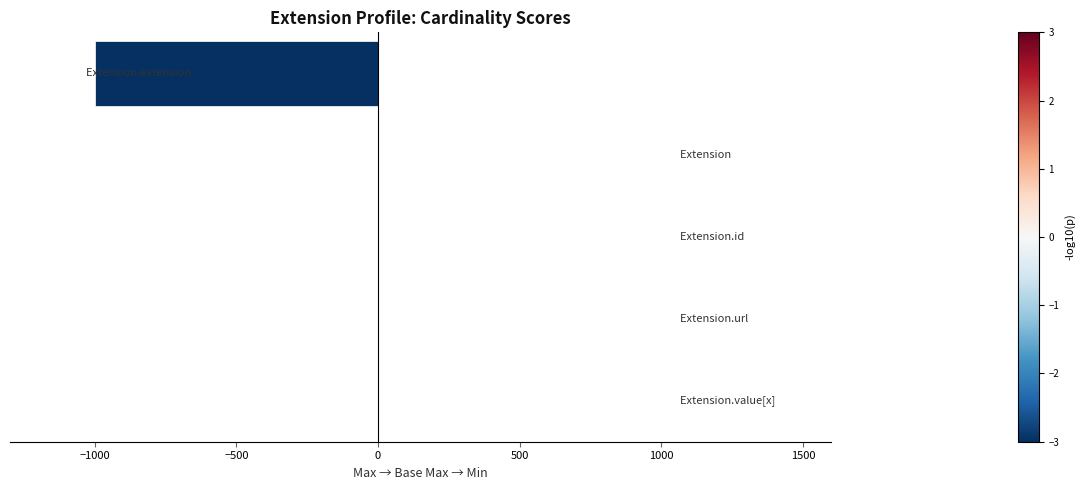

Count the number of data series in this chart.

1